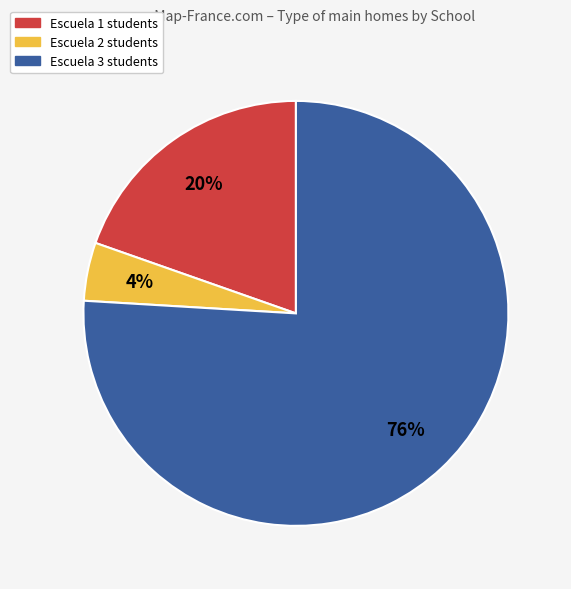

Between Escuela 1 and Escuela 3, which is larger?

Escuela 3